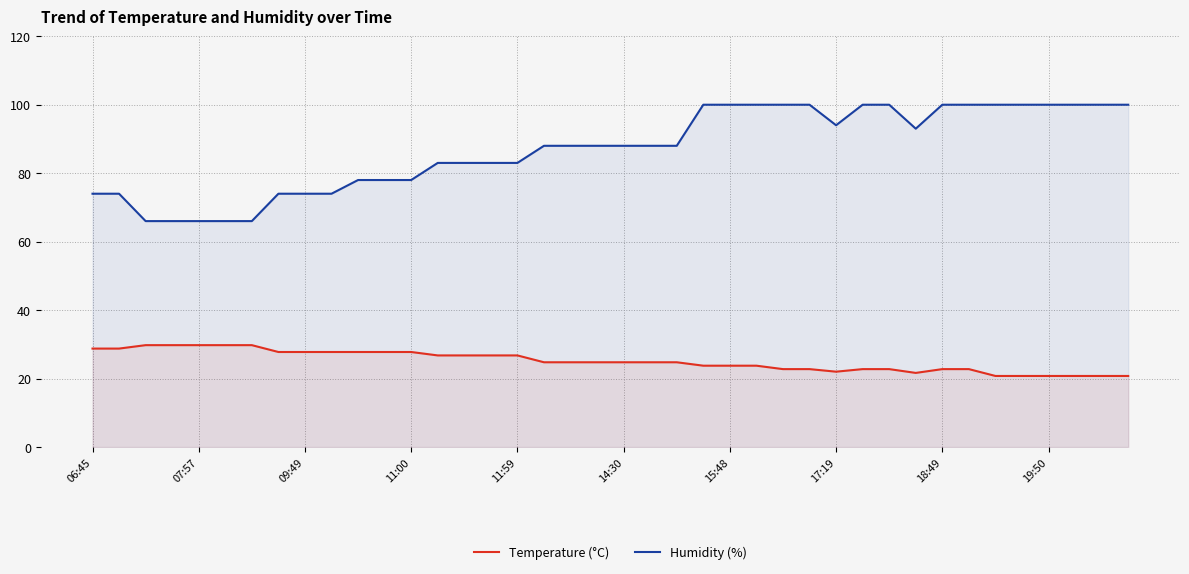

What is the difference between the maximum and minimum values in the Humidity (%) series?

34.0